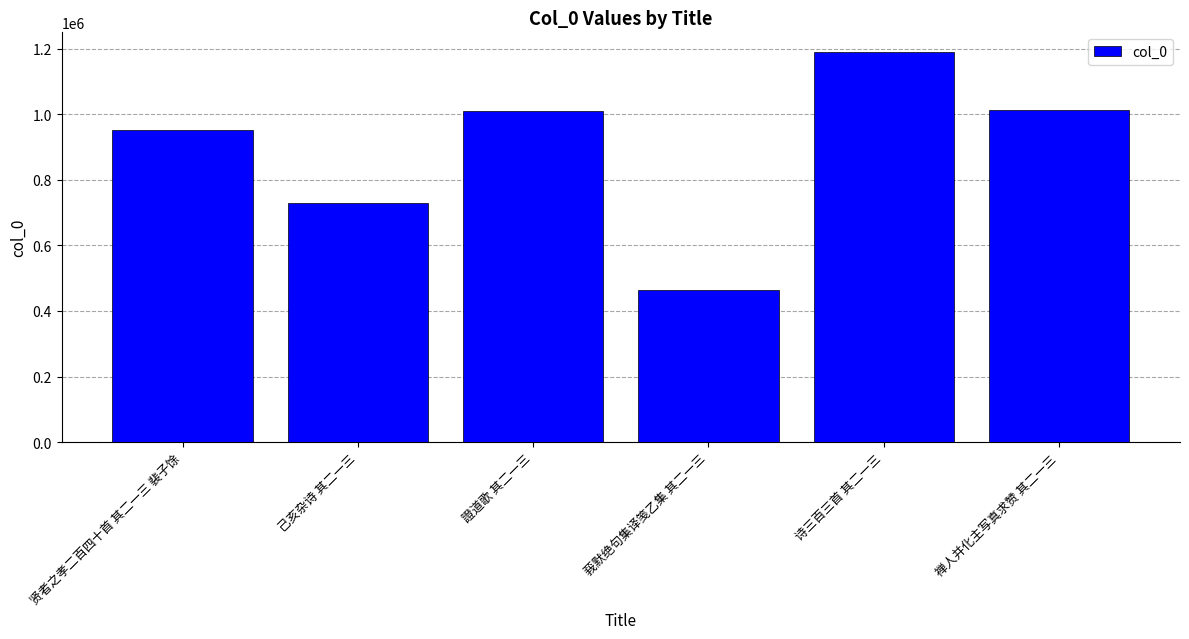

What is the value of the 2nd bar from the left?

729521